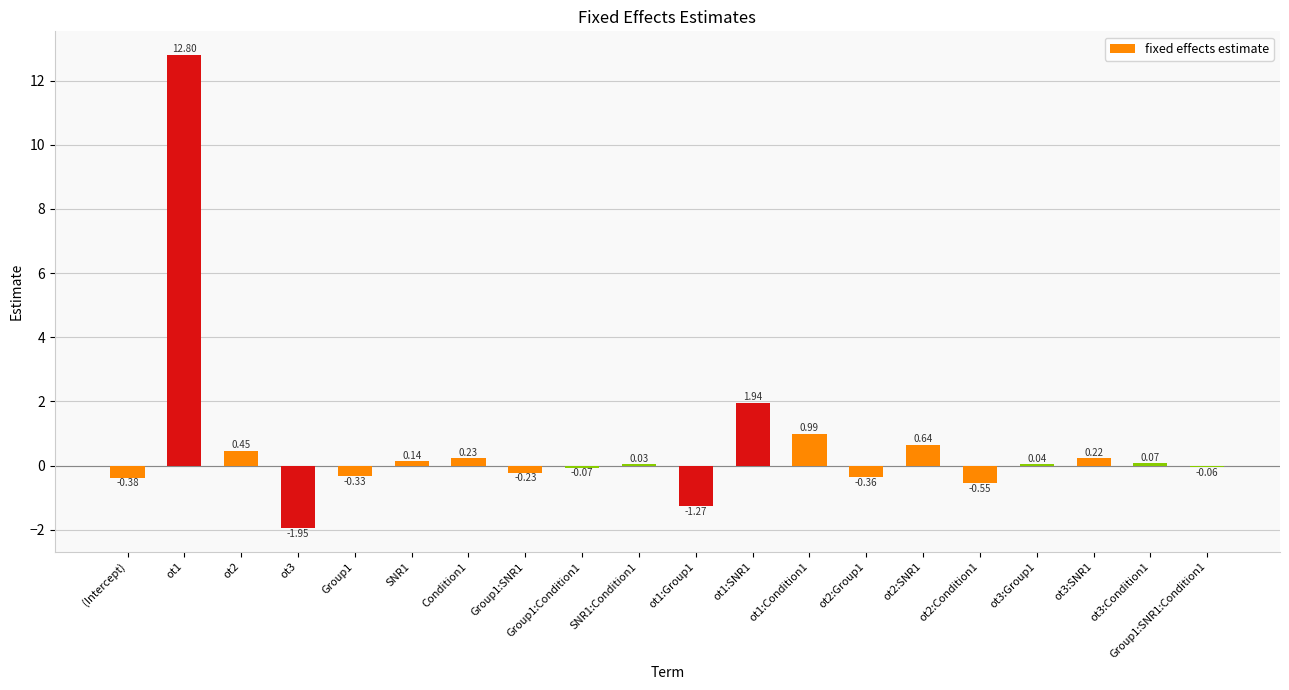

Which label corresponds to the largest value in the chart?

ot1